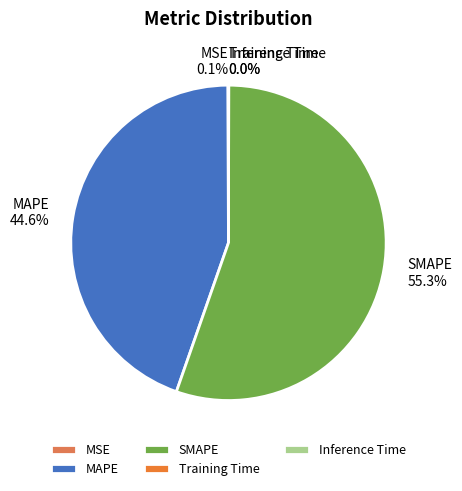

Is it true that SMAPE is 55% of the pie?

True